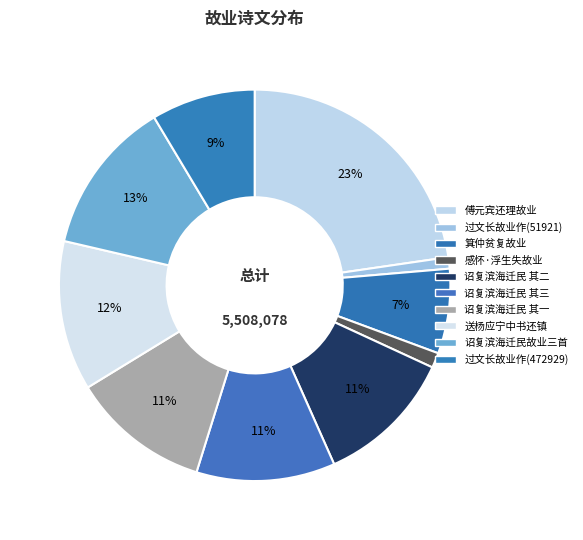

Count the number of slices in the pie.

10